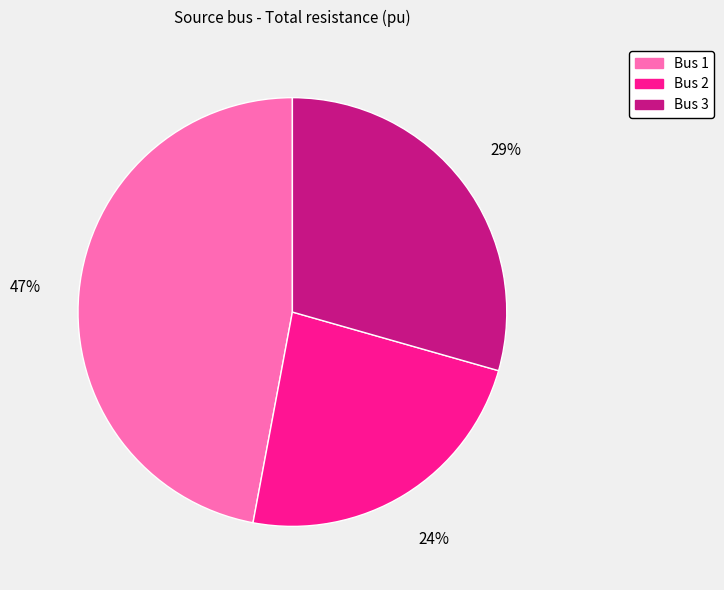

Is it true that Bus 2 is 34% of the pie?

False